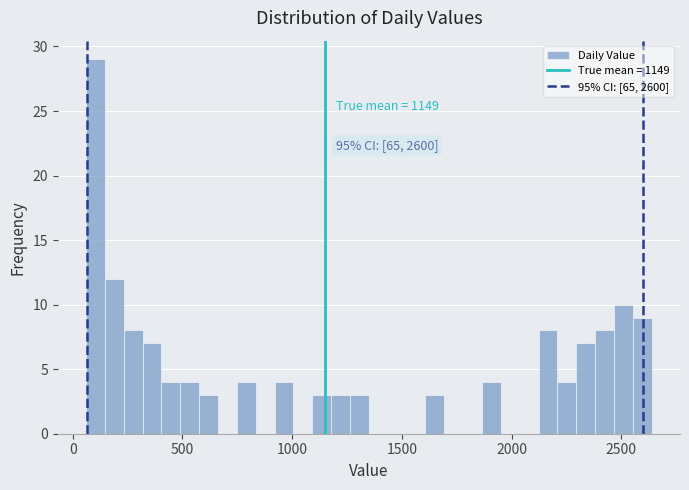

Read against the x-axis, roughly where is the centre of the tallest bar?

100